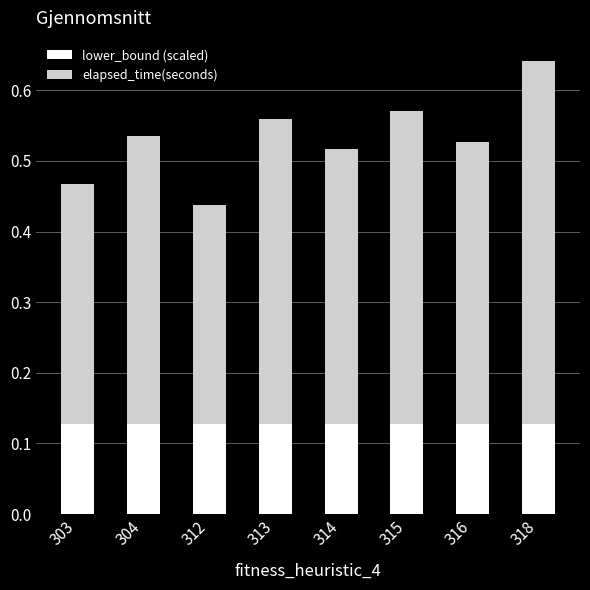

At which category is the sum across all series the highest?

318